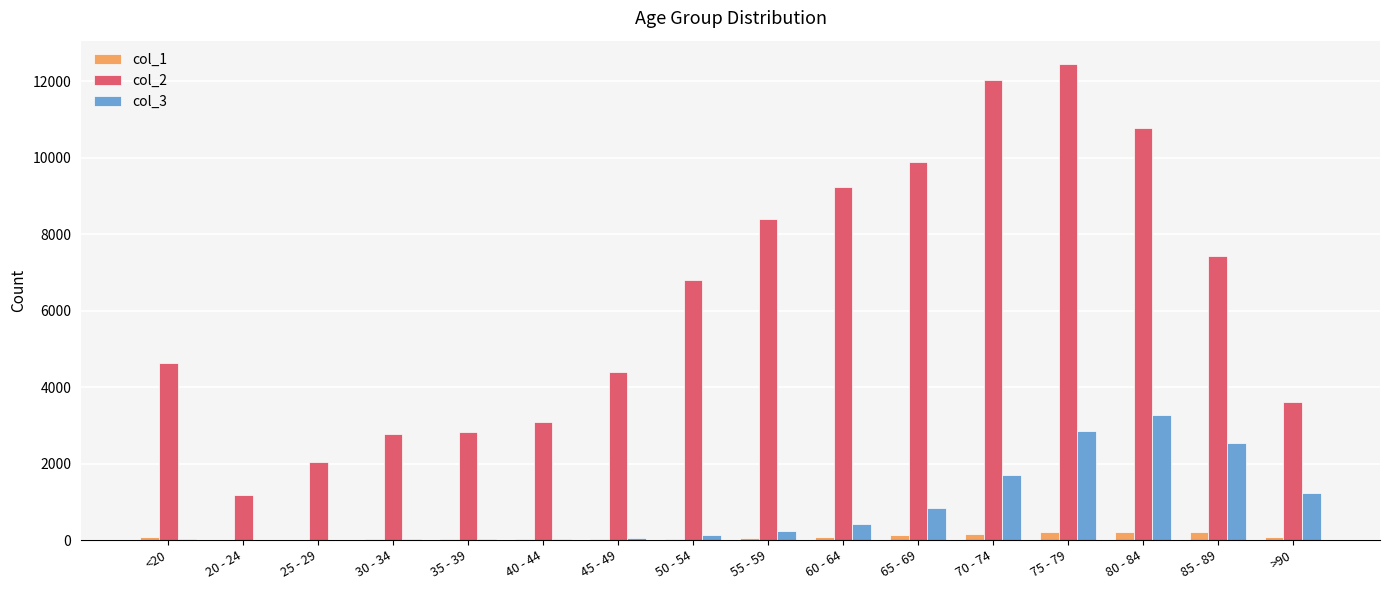

At which category is the sum across all series the highest?

75 - 79